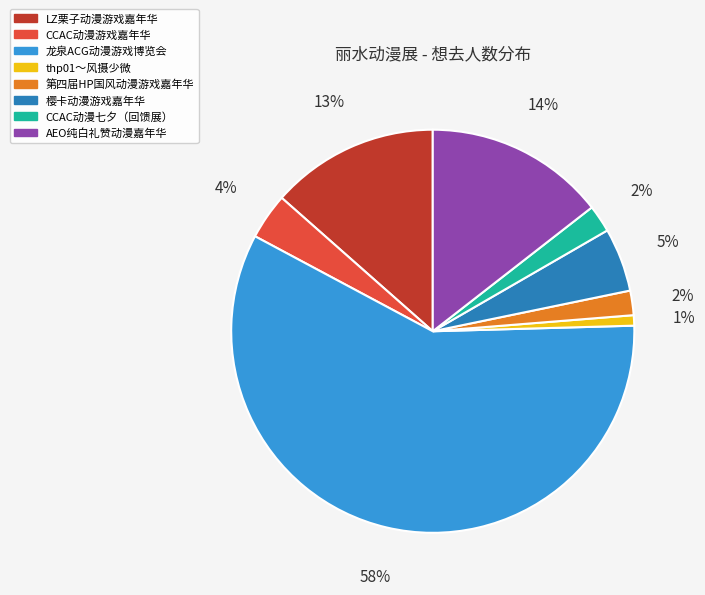

Between 樱卡动漫游戏嘉年华 and LZ栗子动漫游戏嘉年华, which is larger?

LZ栗子动漫游戏嘉年华